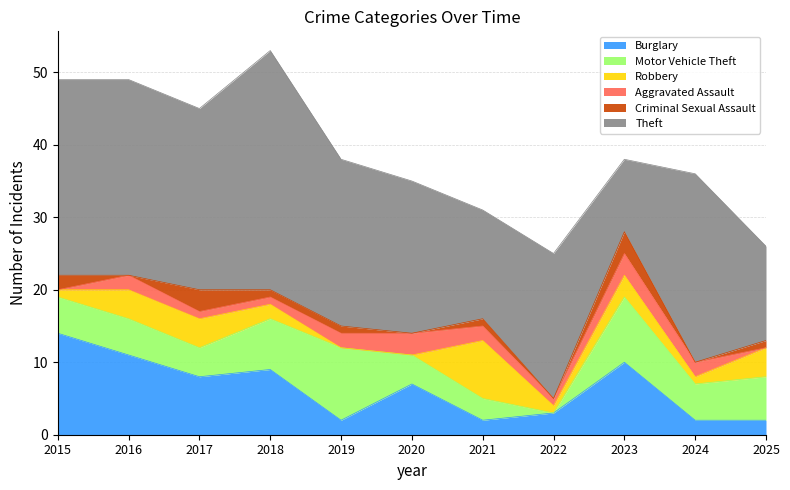

What is the highest value of the Aggravated Assault series?

3